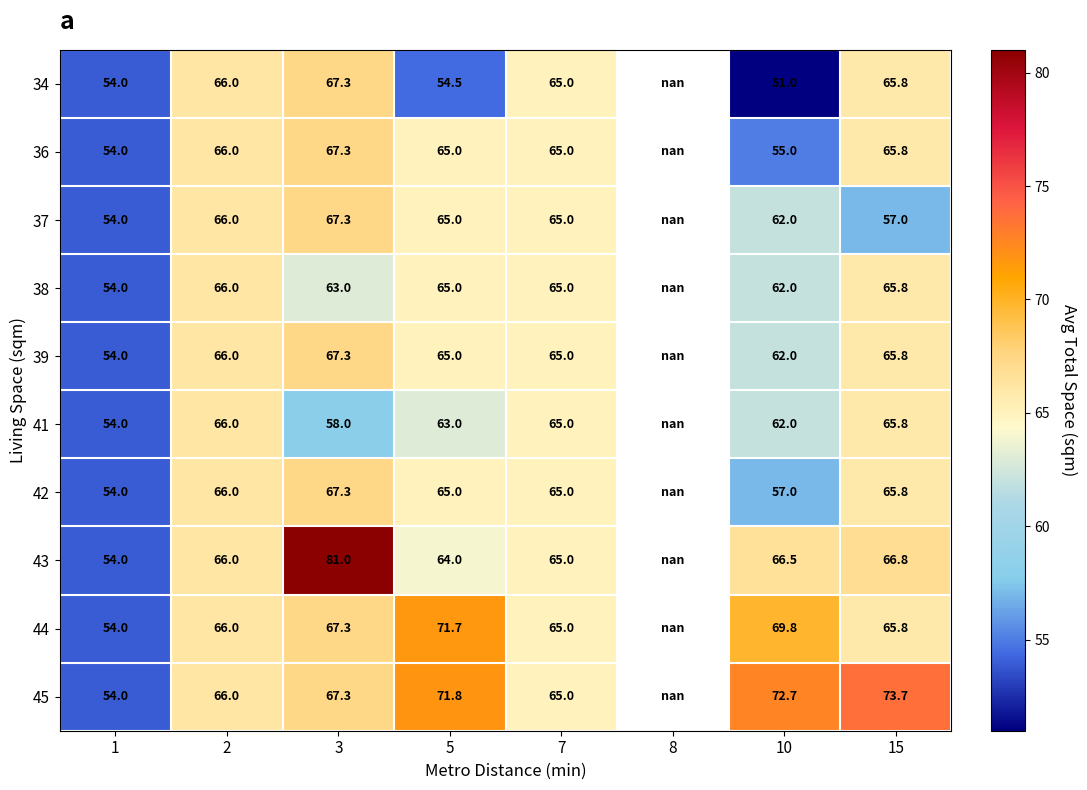

Is the value of 41 at 15 greater than the value of 36 at 2?

No